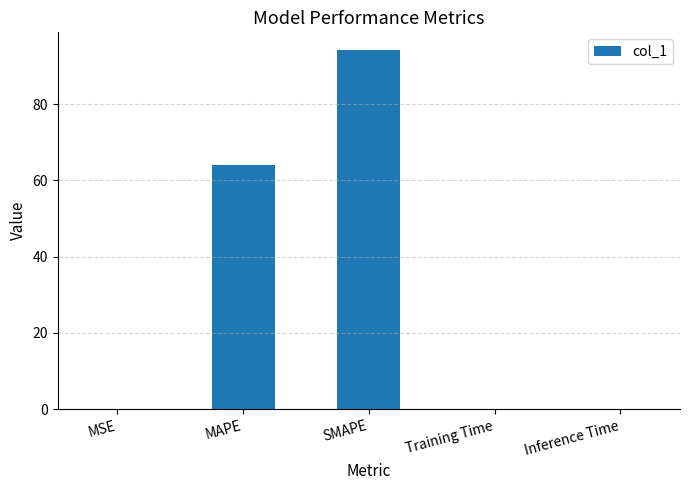

What is the maximum value shown in the chart?

94.1